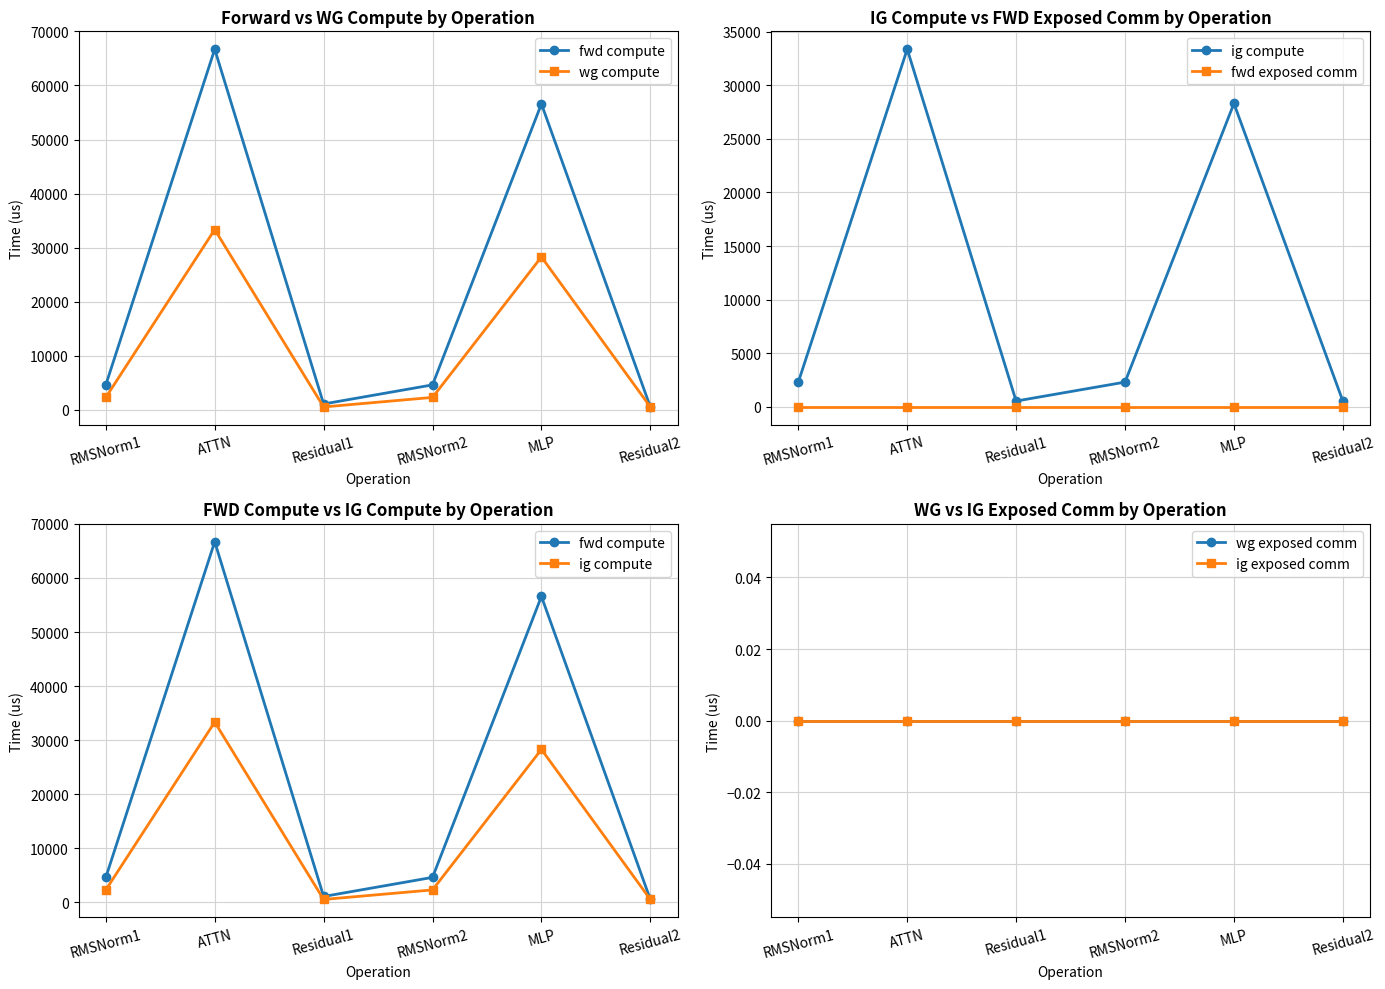

The fwd compute series shows 2011.3 at RMSNorm1. True or false?

False